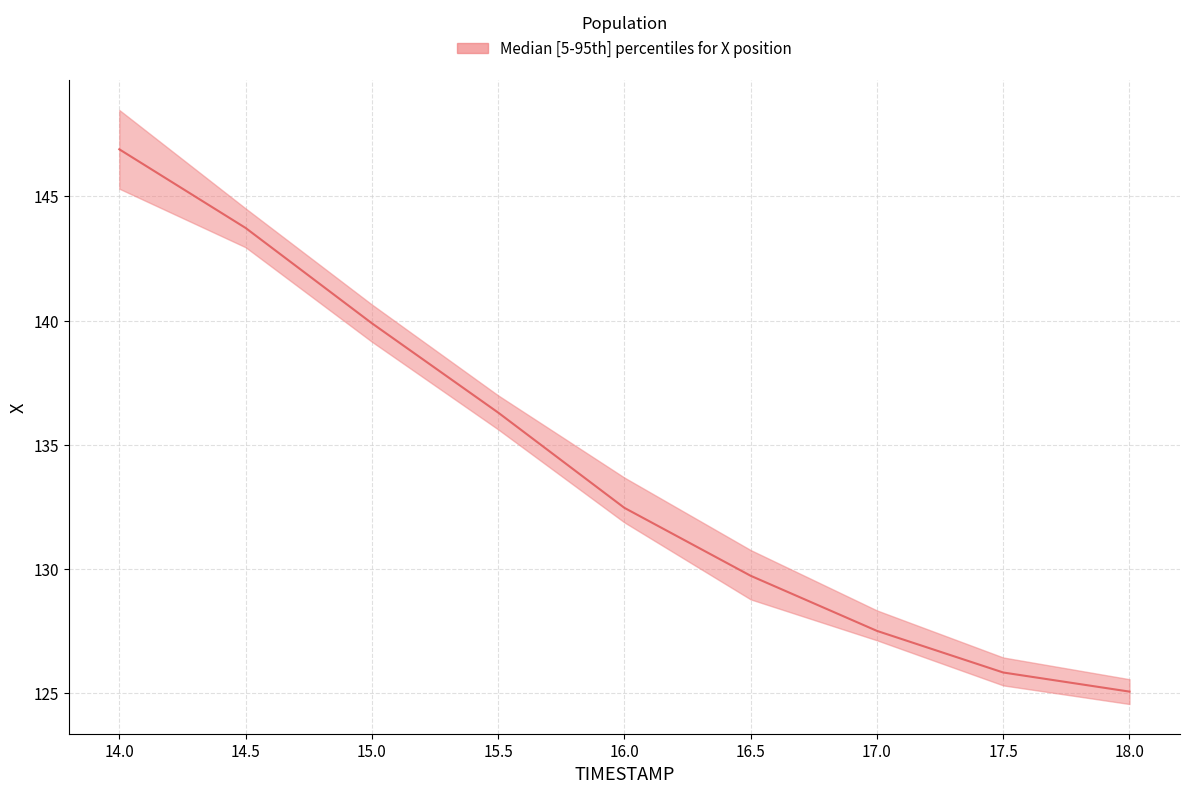

How many data points are less than 132?

4